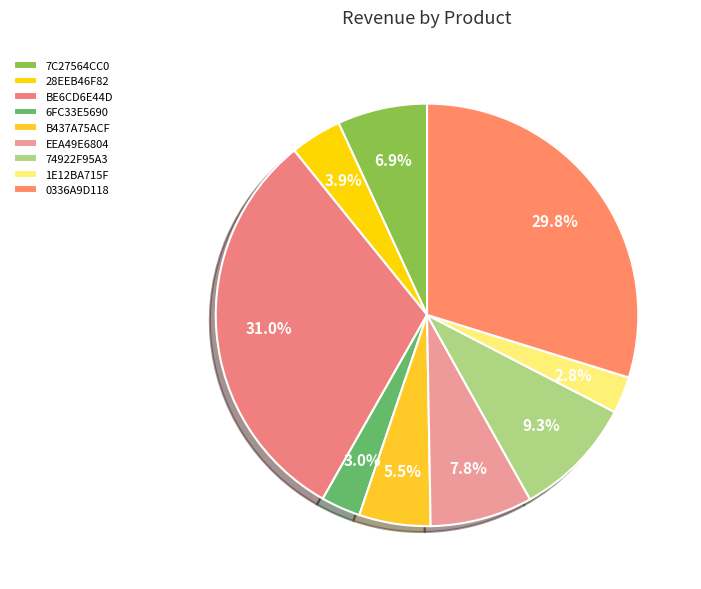

To the nearest percent, what is the combined percentage of 28EEB46F82 and B437A75ACF?

9%